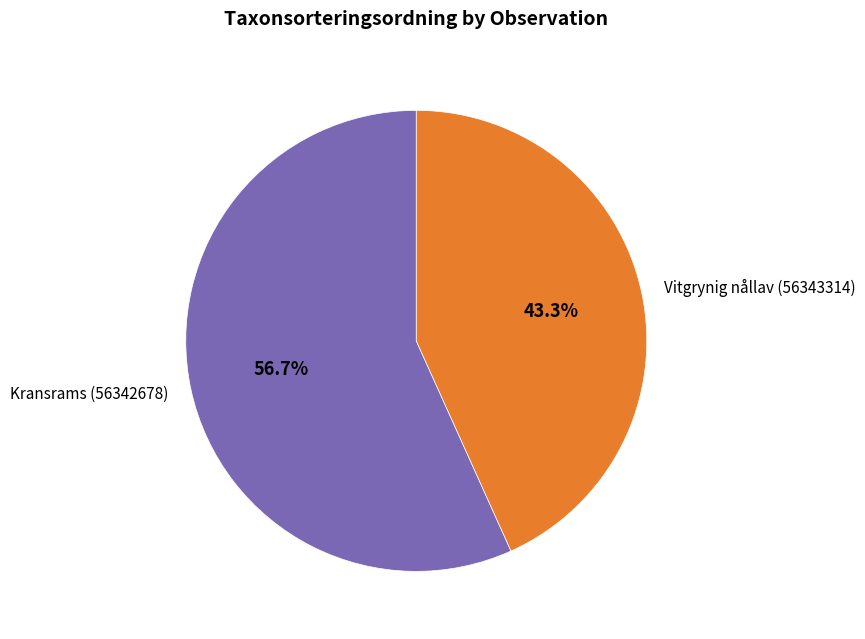

To the nearest percent, what is the difference between the largest and smallest slice percentages?

13%